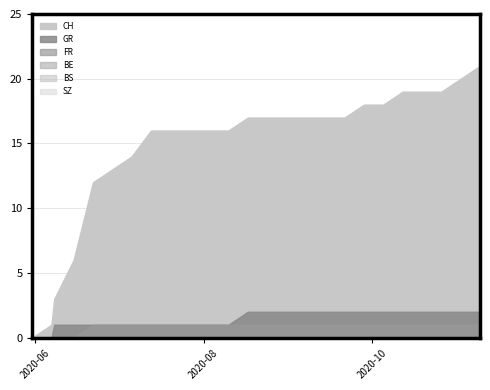

What is the total value across all series at 2020-08-02?

18